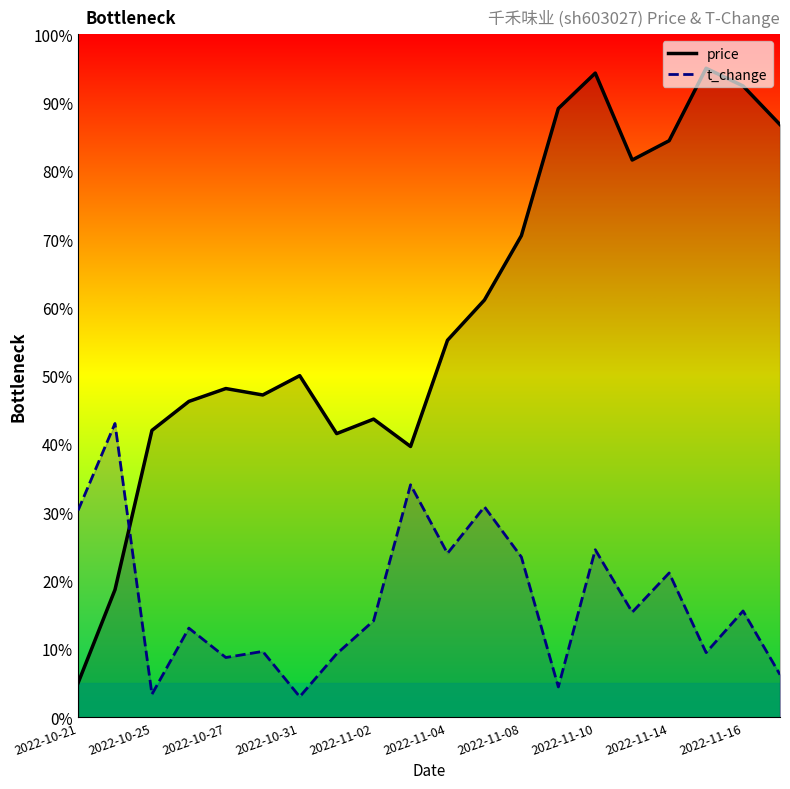

How many data points in price are less than 55?

10